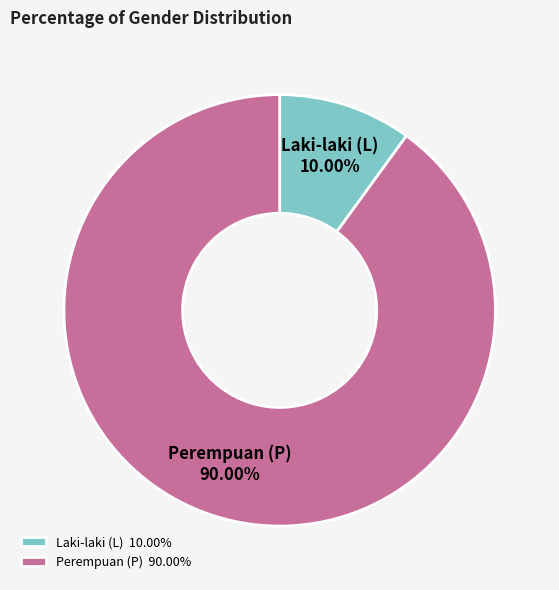

Is there a majority slice in this chart?

Yes